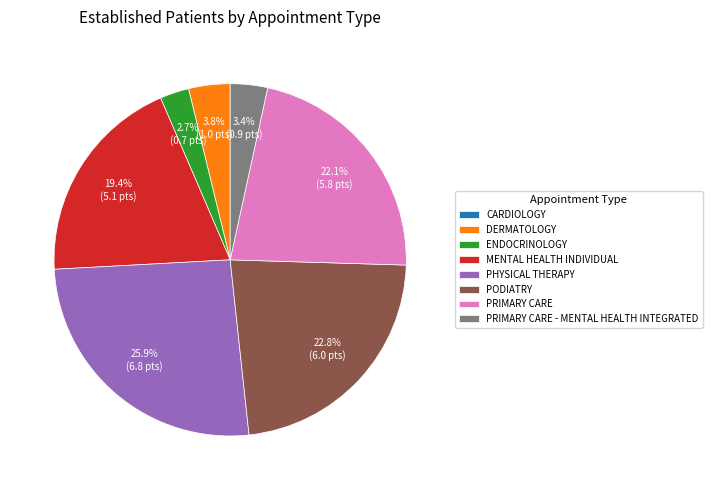

What is the total percentage of DERMATOLOGY and PRIMARY CARE?

25.9%